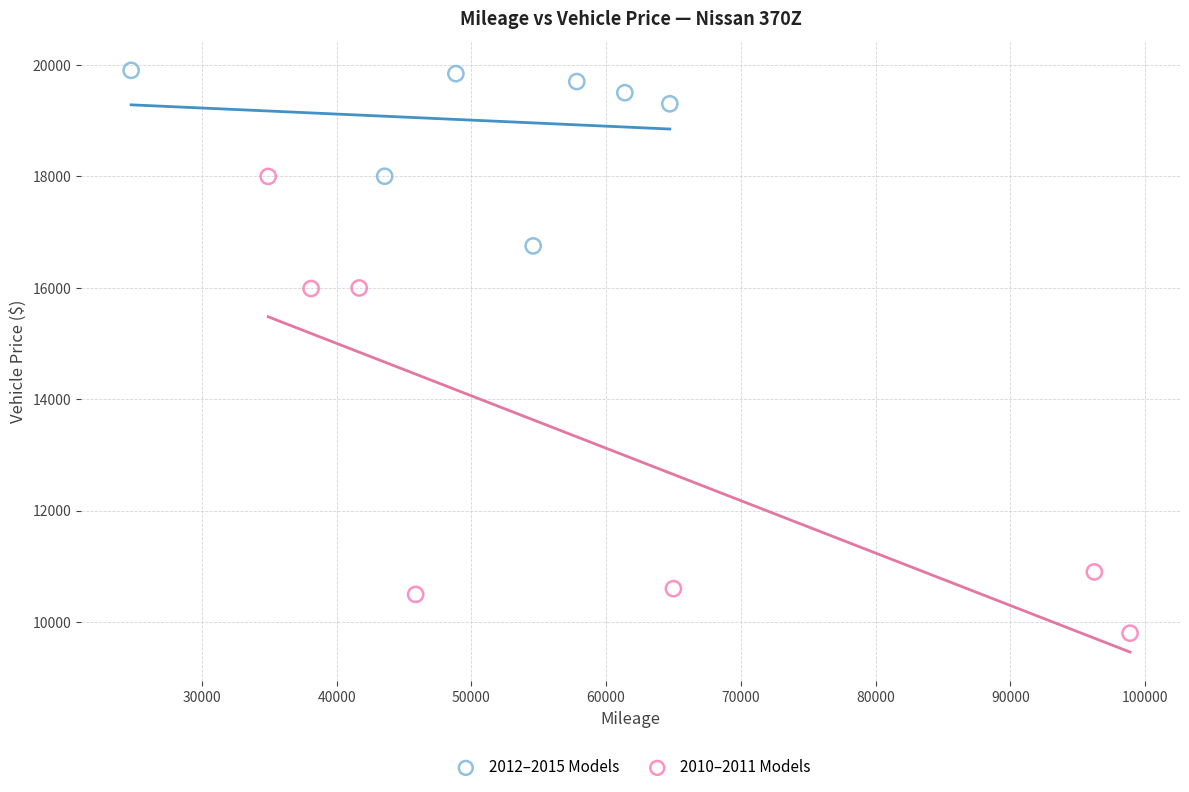

Which series contains the lowest Y value?

2010–2011 Models